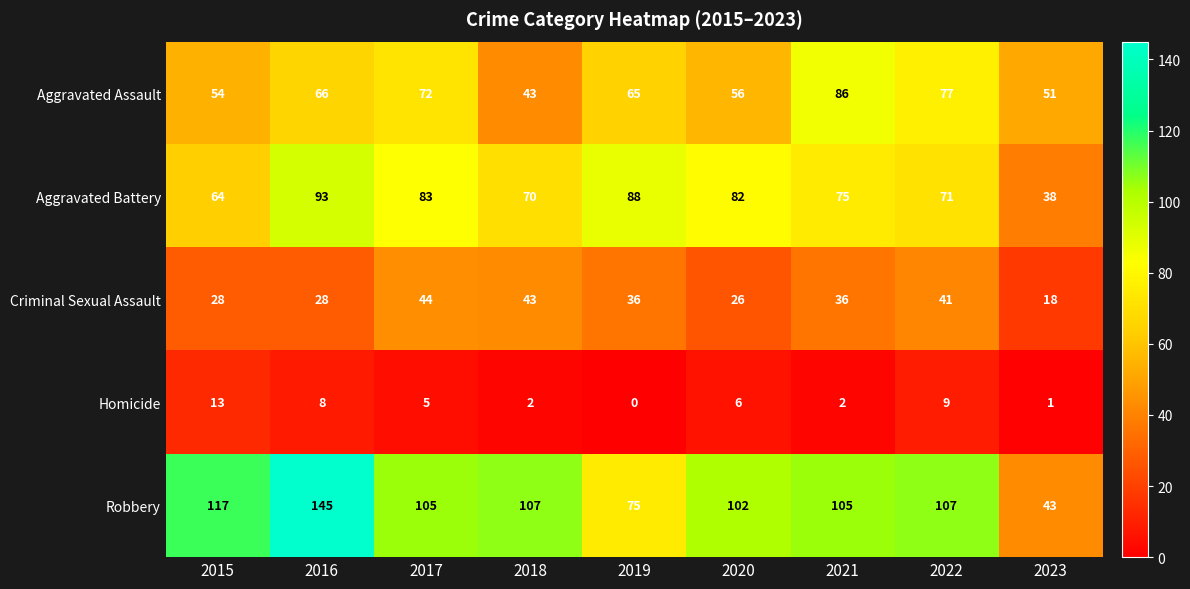

Which series has the largest total across all categories?

Robbery